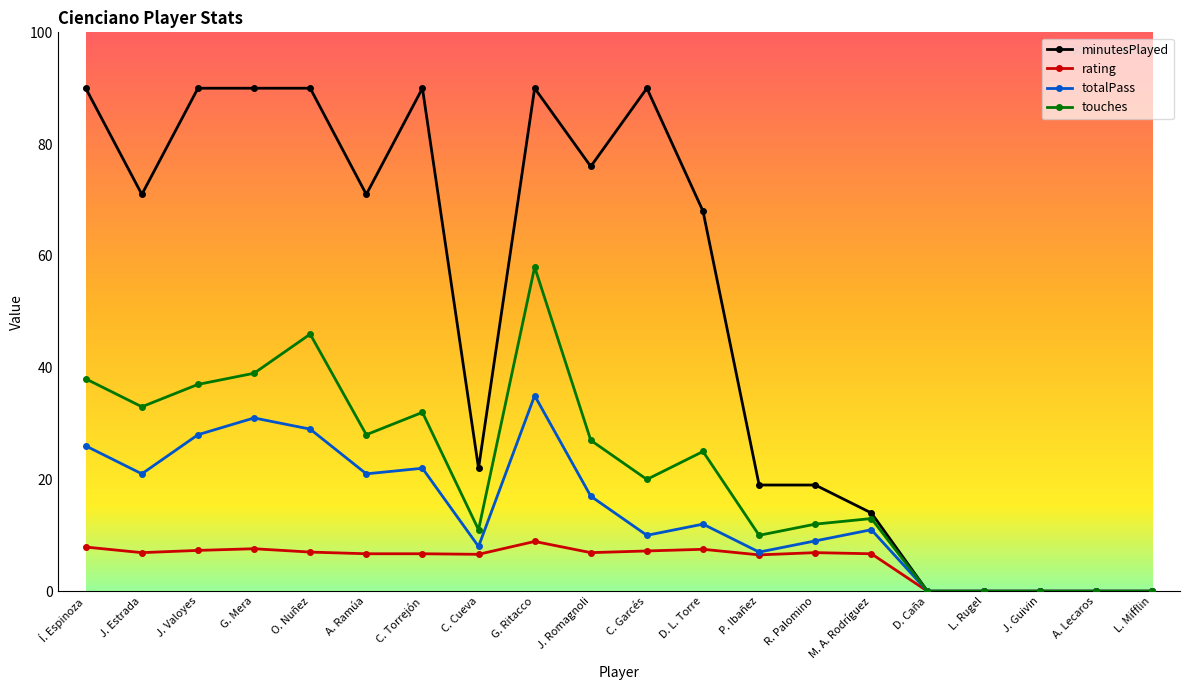

Count the number of data series in this chart.

4